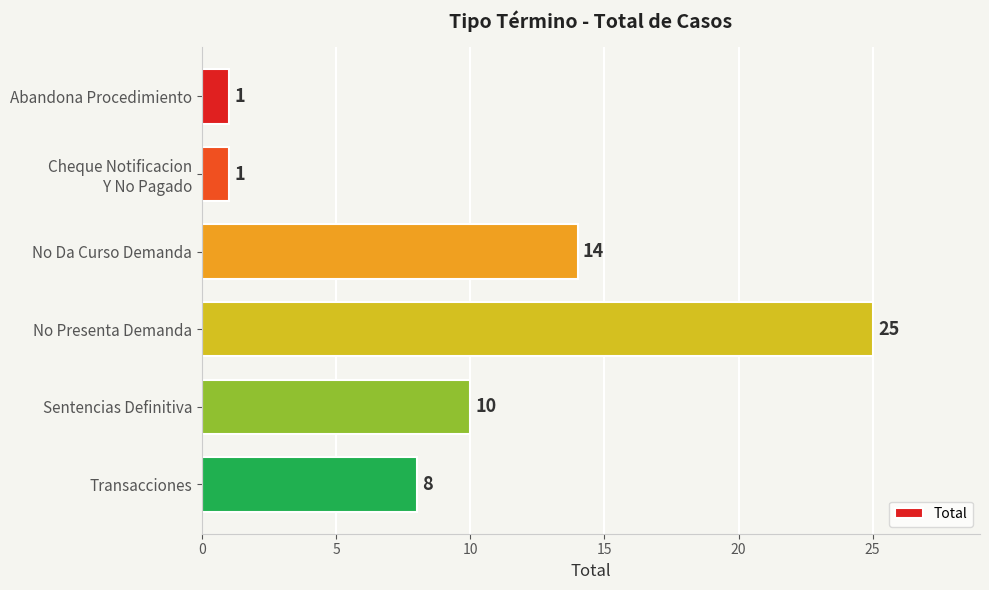

Reading top to bottom, transcribe all the data shown in this chart.

1	1	14	25	10	8